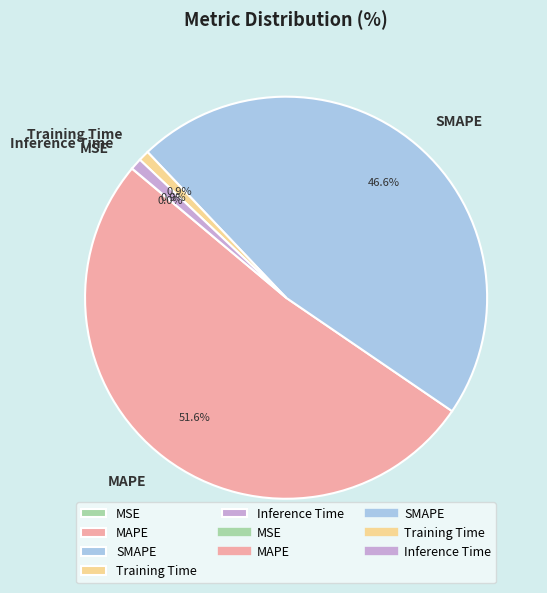

To the nearest percent, what is the average slice percentage?

20%